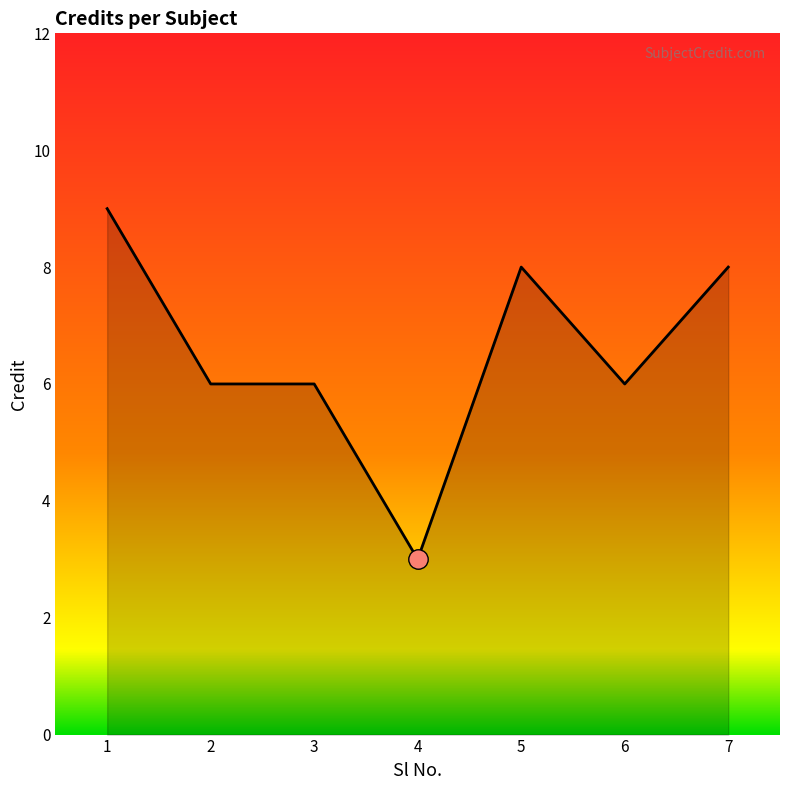

Count the number of categories in the chart.

7